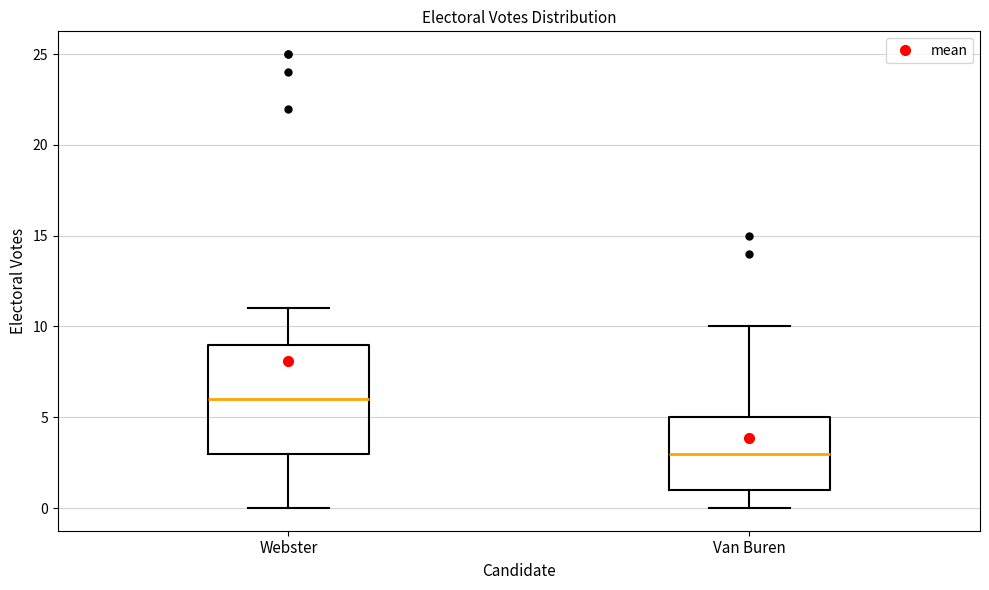

Reading left to right, transcribe this box plot: for each box, give where its median line is, the range the box spans, and where its two whiskers end, as read against the y-axis. The values are not printed on the chart, so give them approximately, as read against the axis.

Webster: median 6, box 3 to 9, whiskers 0 to 11
Van Buren: median 3, box 1 to 5, whiskers 0 to 10